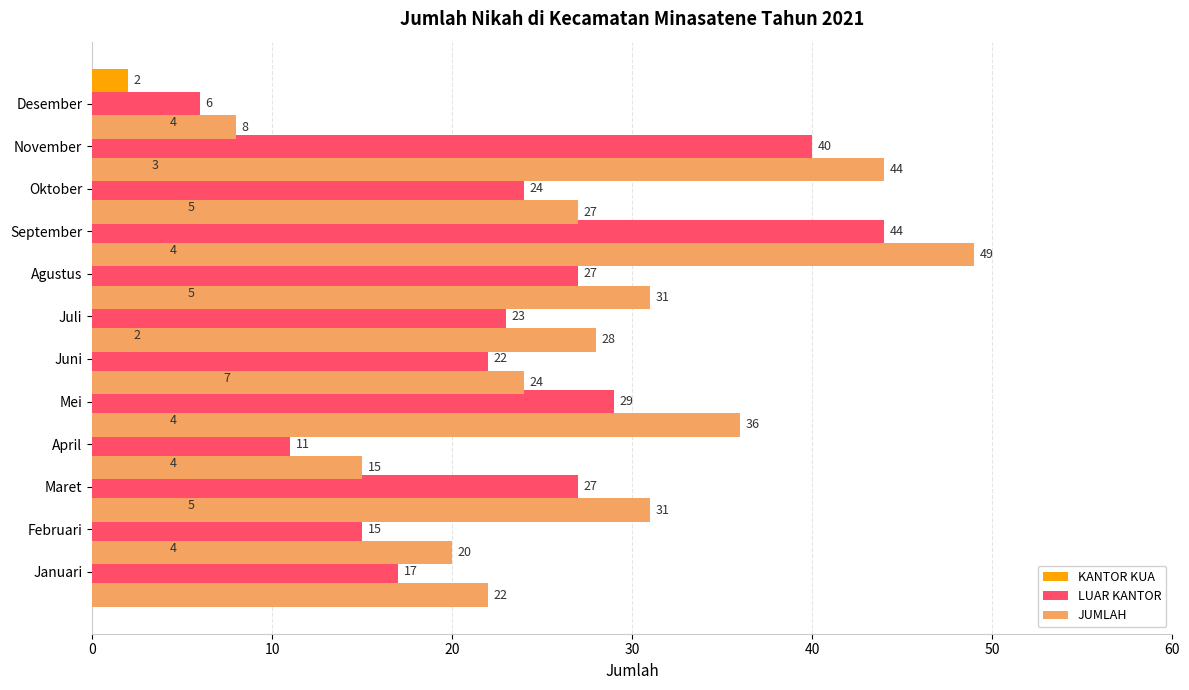

What is the difference between the highest and lowest values at 7?

27